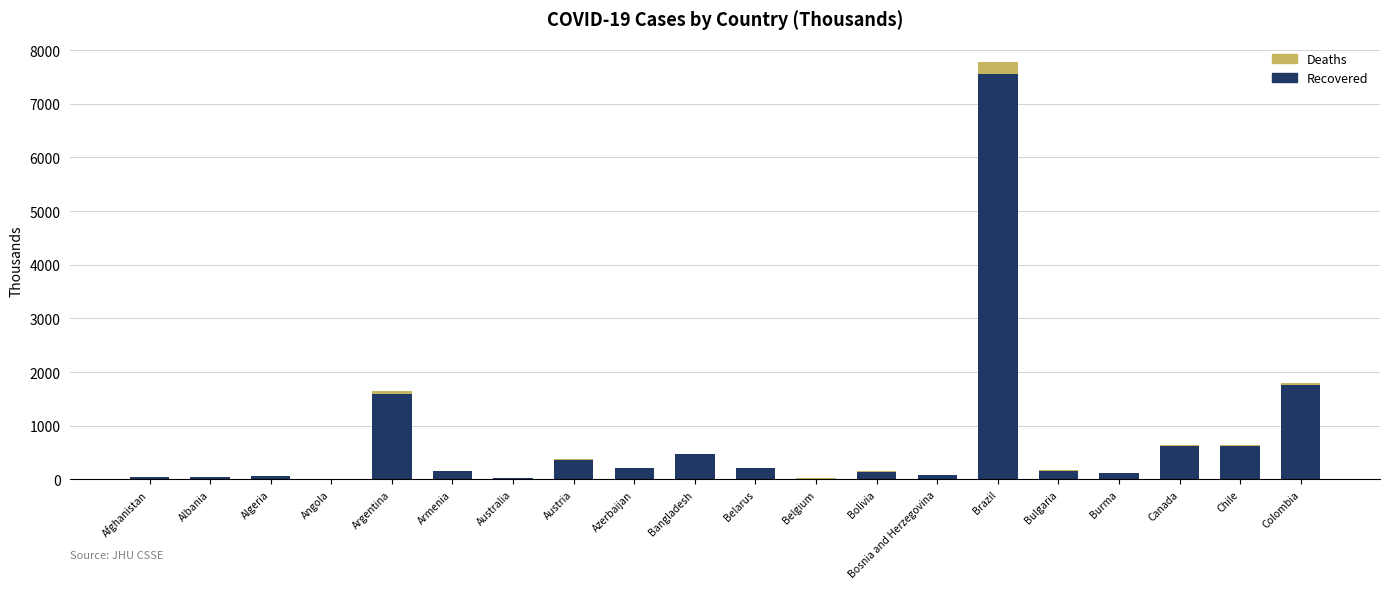

At which label does Recovered reach its peak?

Brazil